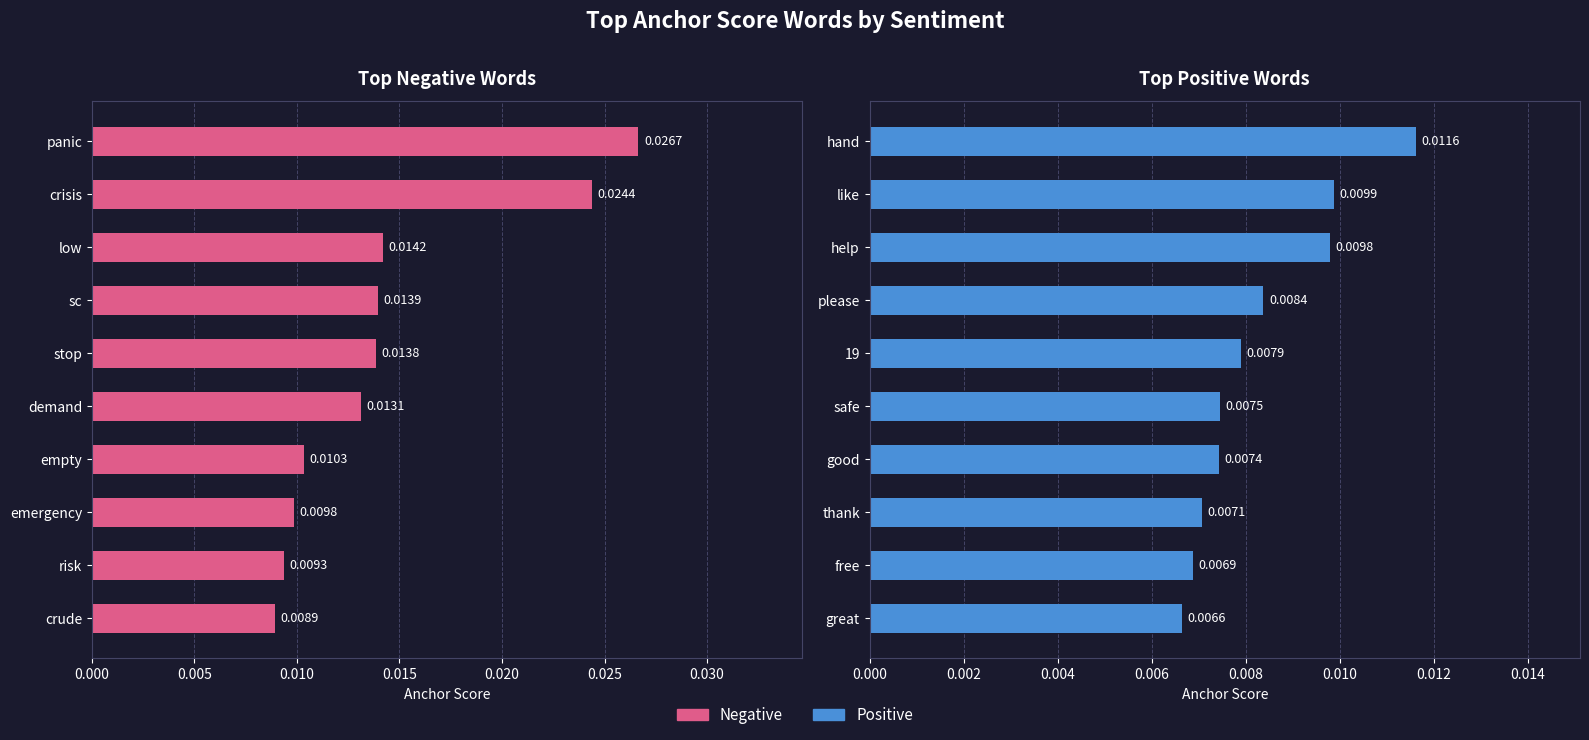

List the series in order of their peak value, lowest first.

Positive, Negative